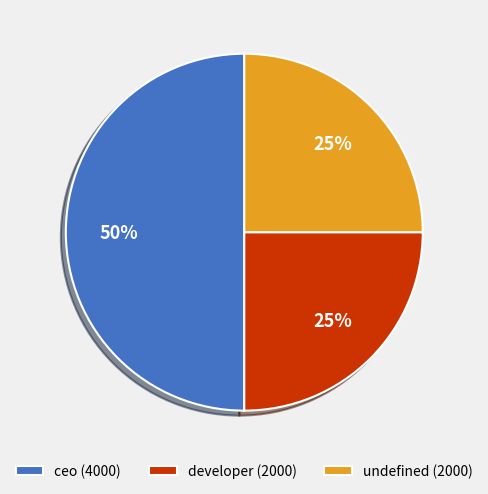

Count the number of slices in the pie.

3